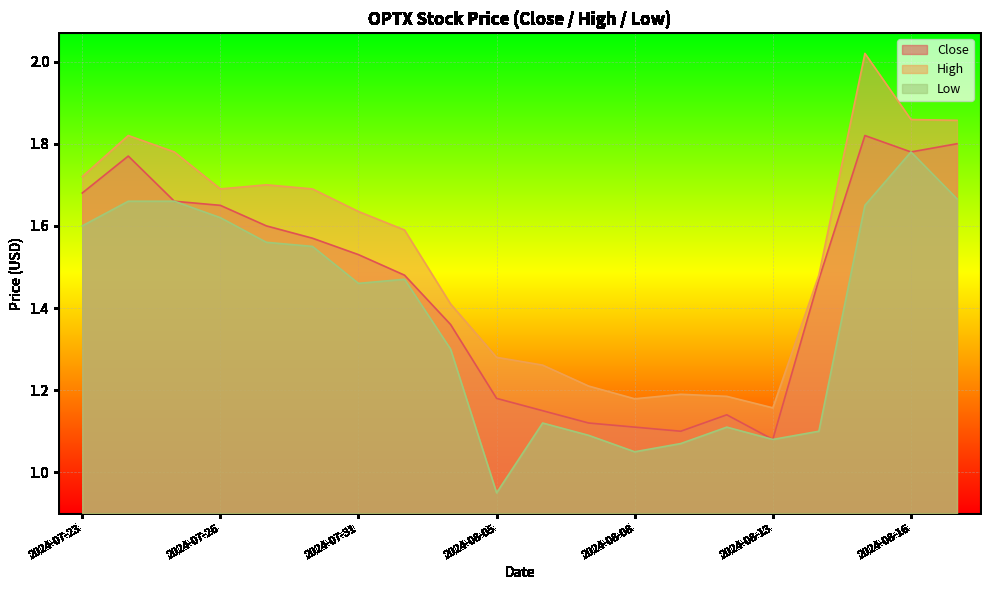

Reading left to right, what are all the values shown in this chart?

Close: 2024-07-23=1.7	2024-07-24=1.8	2024-07-25=1.7	2024-07-26=1.6	2024-07-29=1.6	2024-07-30=1.6	2024-07-31=1.5	2024-08-01=1.5	2024-08-02=1.4	2024-08-05=1.2	2024-08-06=1.1	2024-08-07=1.1	2024-08-08=1.1	2024-08-09=1.1	2024-08-12=1.1	2024-08-13=1.1	2024-08-14=1.5	2024-08-15=1.8	2024-08-16=1.8	2024-08-19=1.8
High: 2024-07-23=1.7	2024-07-24=1.8	2024-07-25=1.8	2024-07-26=1.7	2024-07-29=1.7	2024-07-30=1.7	2024-07-31=1.6	2024-08-01=1.6	2024-08-02=1.4	2024-08-05=1.3	2024-08-06=1.3	2024-08-07=1.2	2024-08-08=1.2	2024-08-09=1.2	2024-08-12=1.2	2024-08-13=1.2	2024-08-14=1.5	2024-08-15=2.0	2024-08-16=1.9	2024-08-19=1.9
Low: 2024-07-23=1.6	2024-07-24=1.7	2024-07-25=1.7	2024-07-26=1.6	2024-07-29=1.6	2024-07-30=1.5	2024-07-31=1.5	2024-08-01=1.5	2024-08-02=1.3	2024-08-05=0.9	2024-08-06=1.1	2024-08-07=1.1	2024-08-08=1.0	2024-08-09=1.1	2024-08-12=1.1	2024-08-13=1.1	2024-08-14=1.1	2024-08-15=1.6	2024-08-16=1.8	2024-08-19=1.7